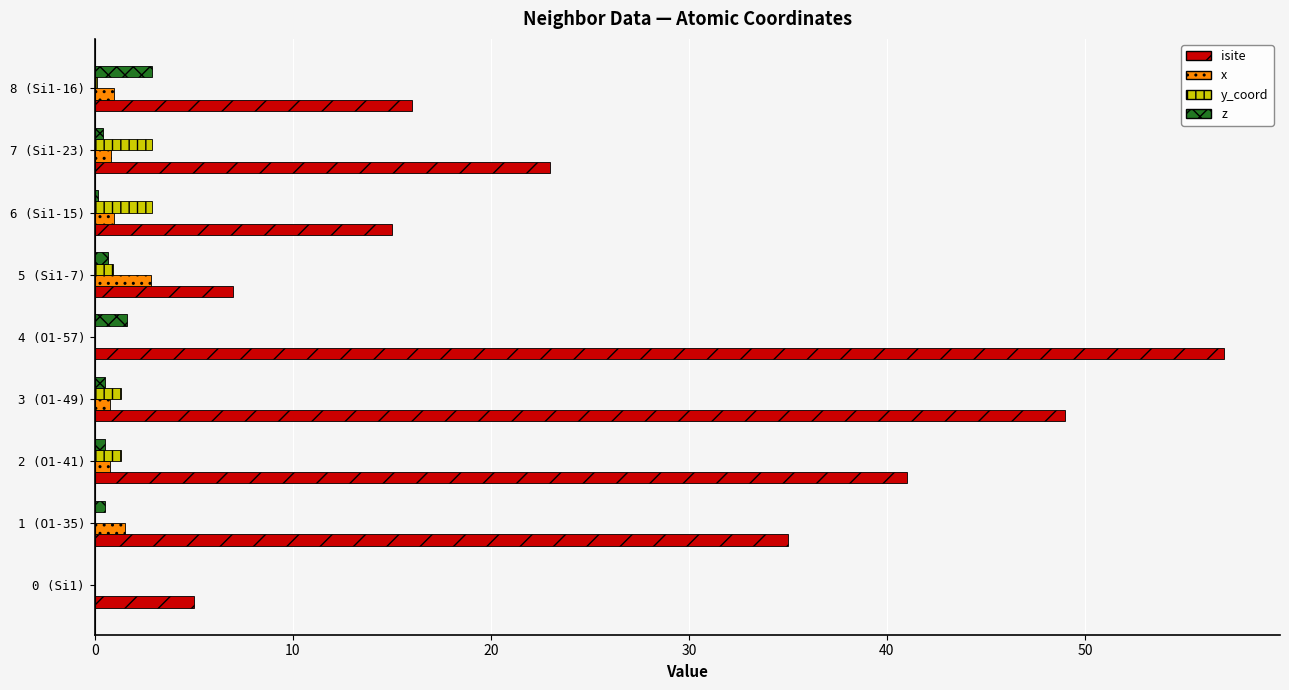

Which series has the largest total across all categories?

isite